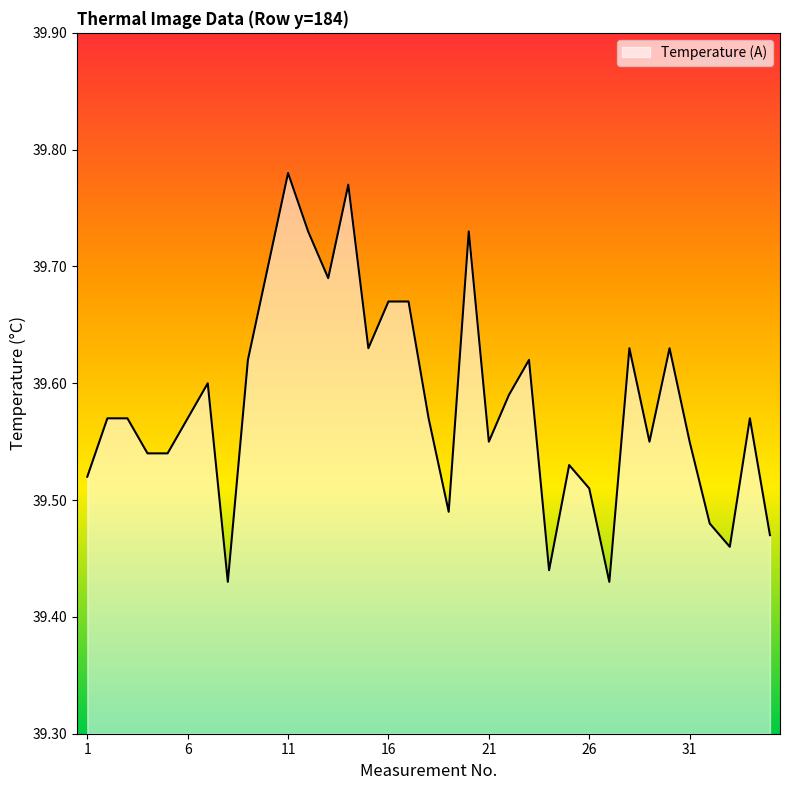

What is the difference between the maximum and minimum values?

0.4